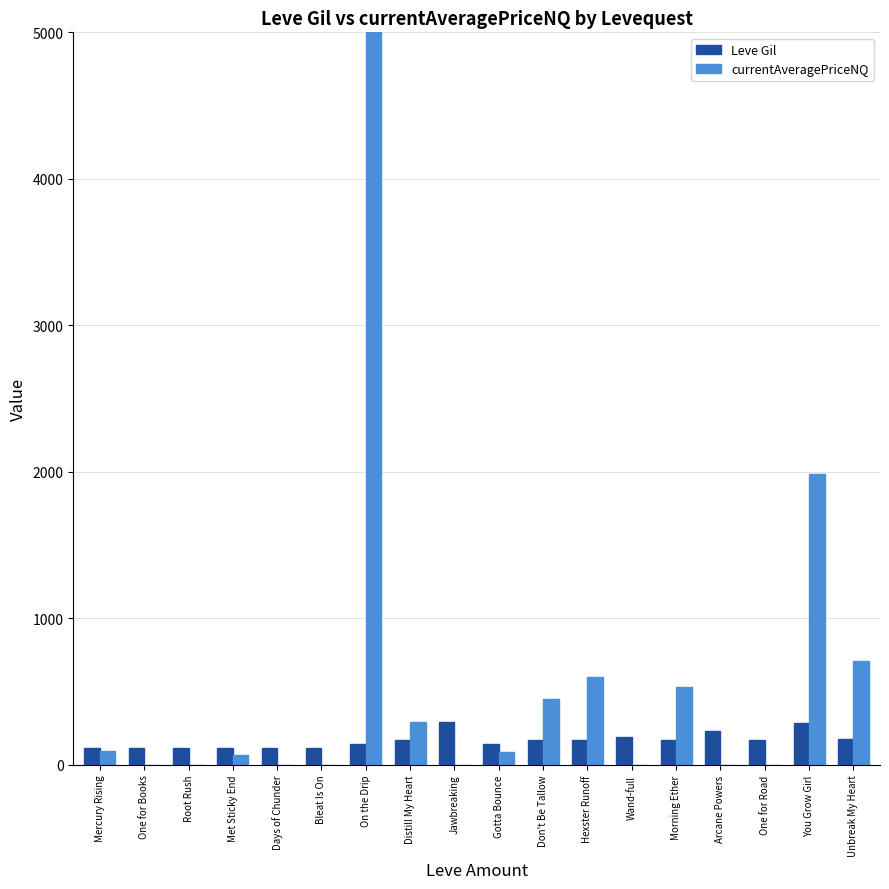

List the series in order of their peak value, lowest first.

Leve Gil, currentAveragePriceNQ